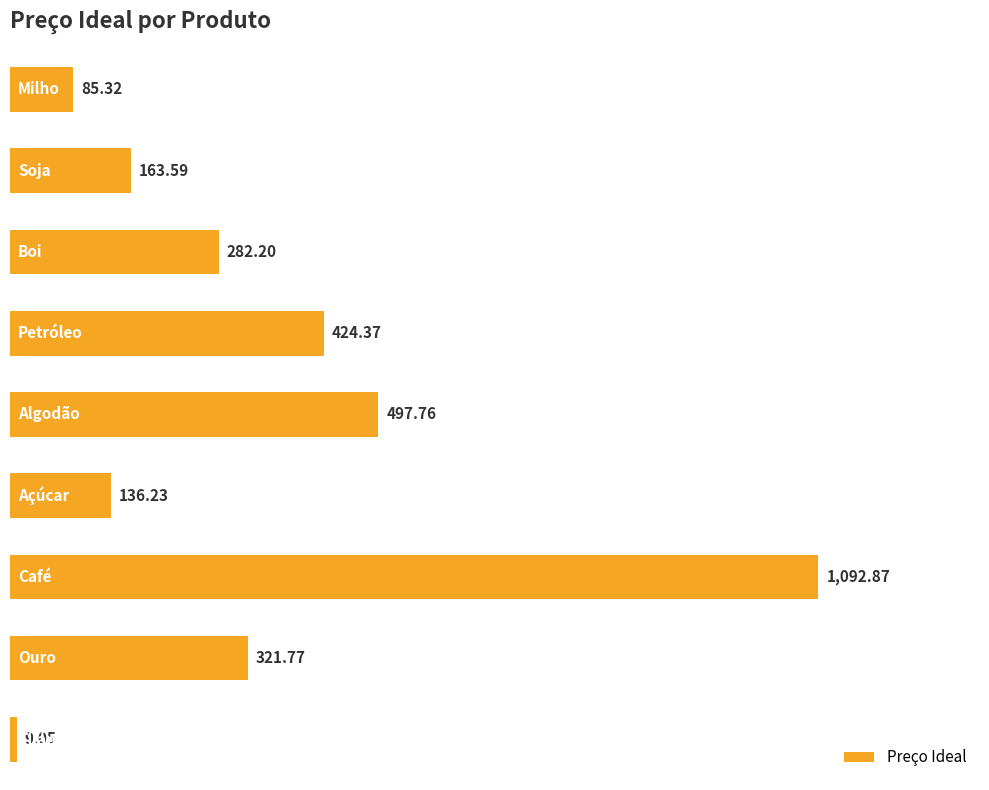

What is the average value?

334.8